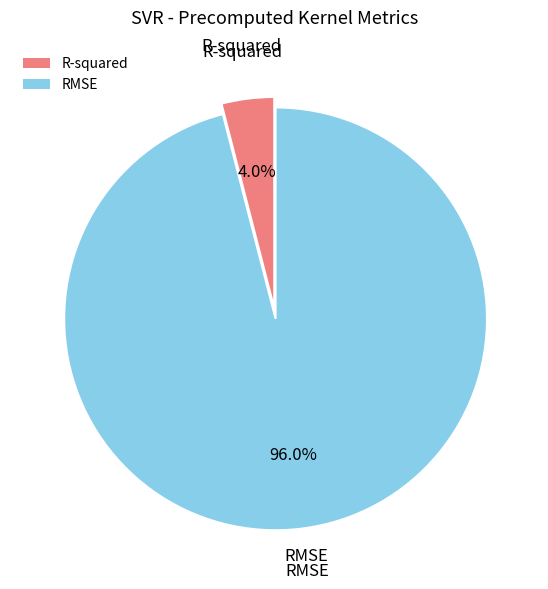

True or false: R-squared accounts for 4% of the total.

True